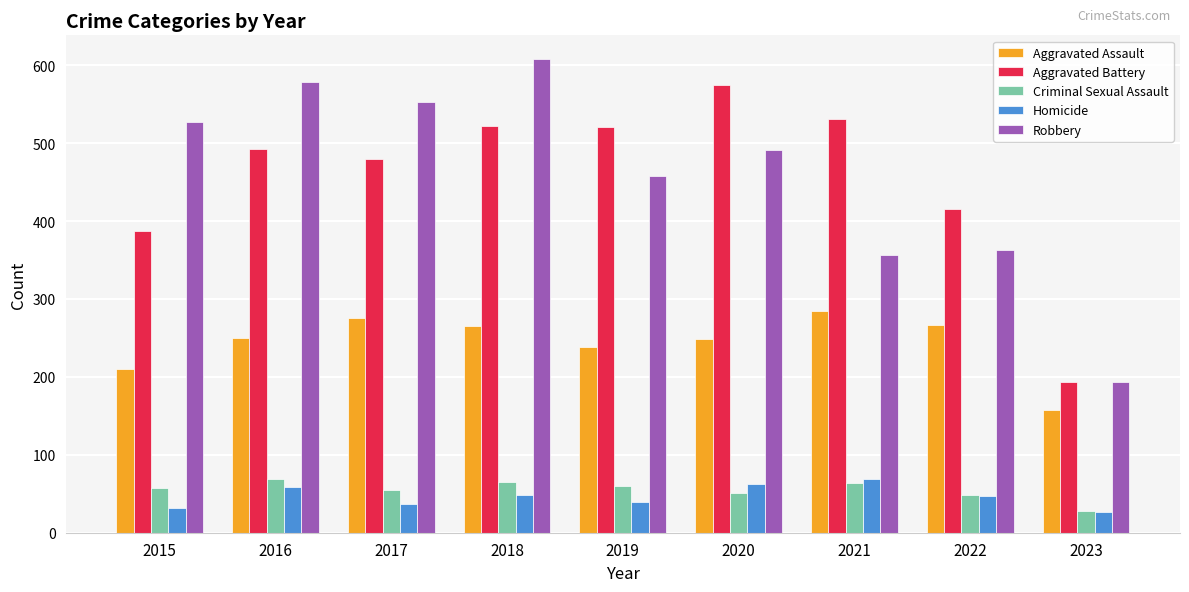

Which category has the highest value across all series?

2018